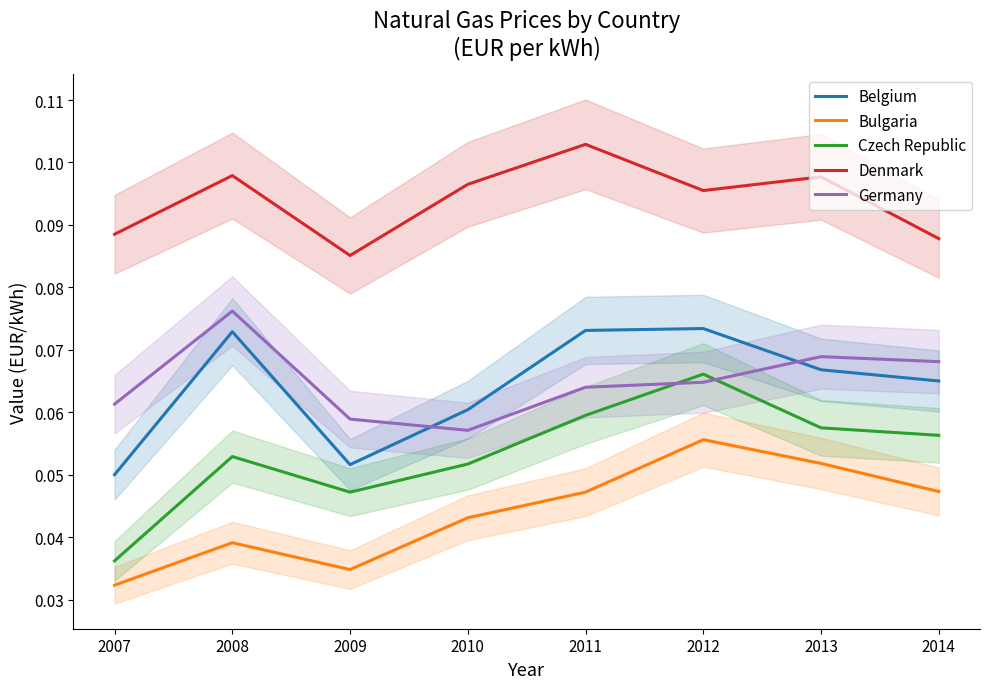

True or false: Denmark has more than 1 interior local peaks.

True